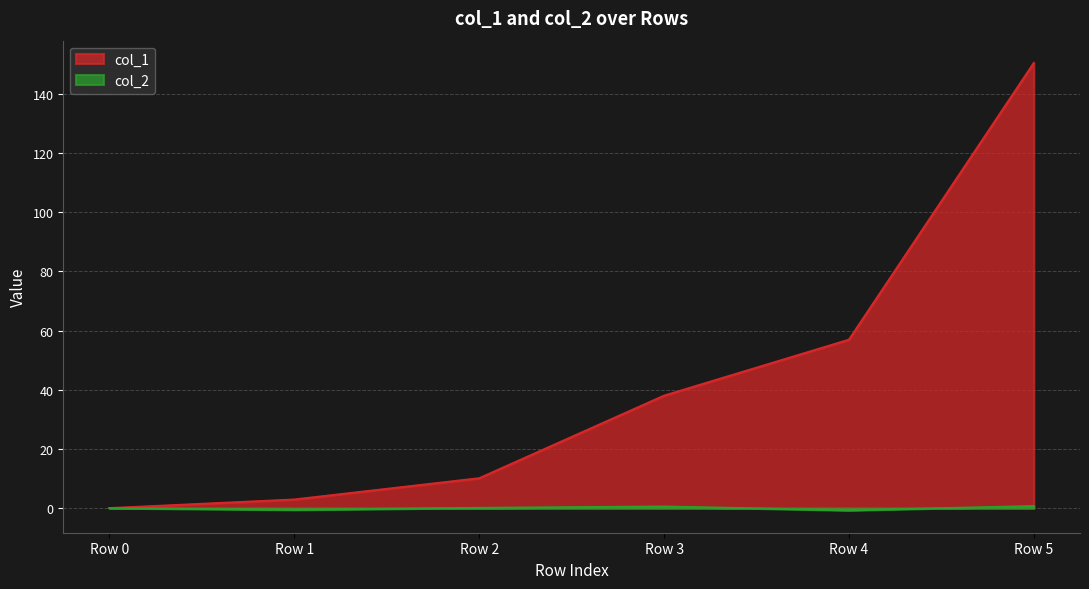

True or false: col_1 has a value of 10.1 at Row 2.

True